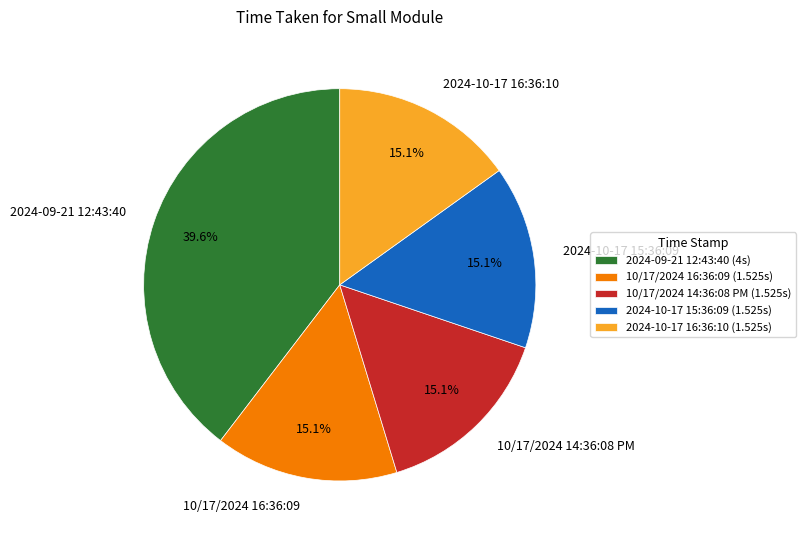

How many slices are in this pie chart?

5